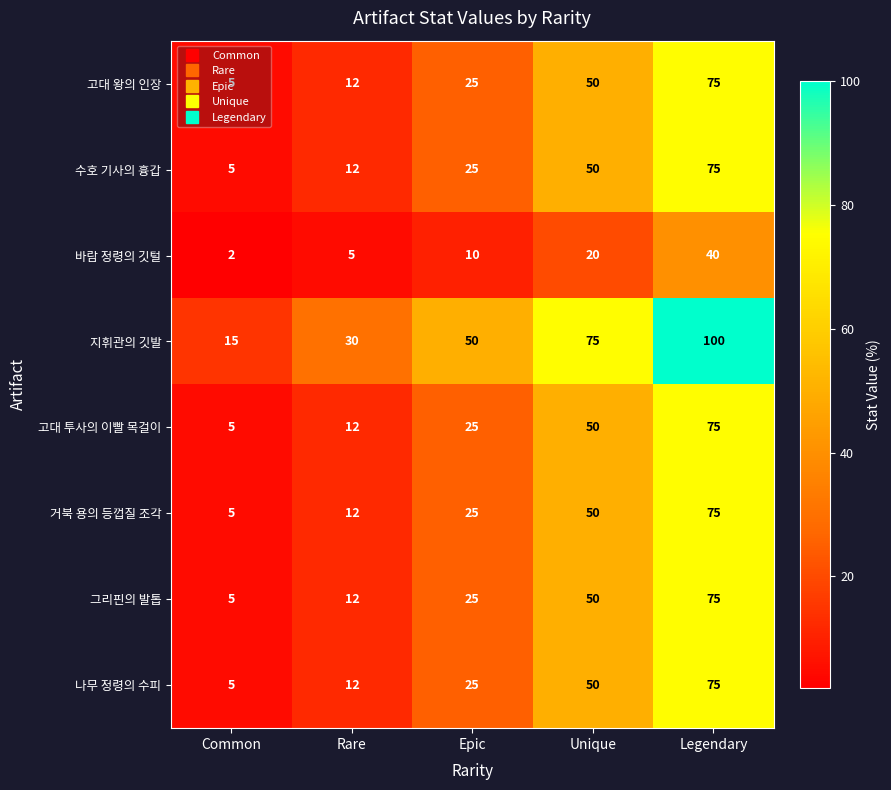

At which category does the chart reach its peak across all series?

Legendary